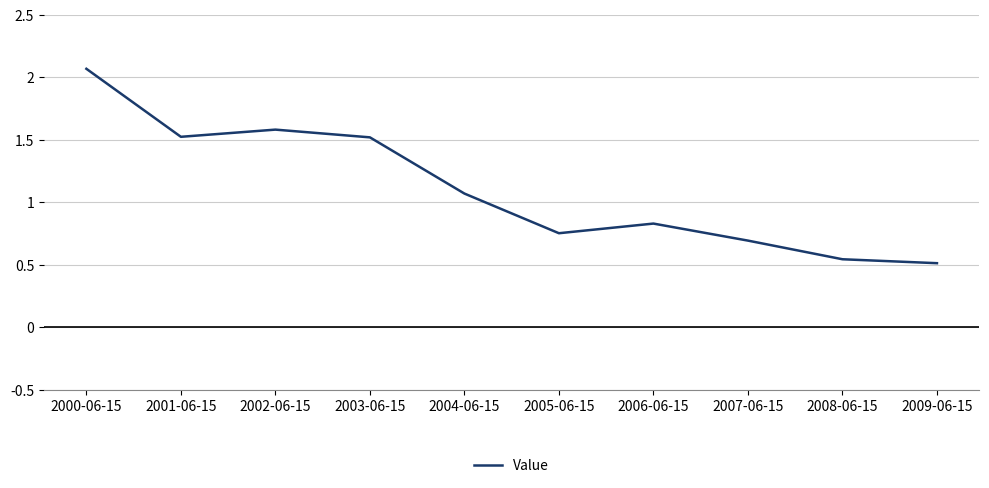

True or false: the data has more than 1 interior local peaks.

True